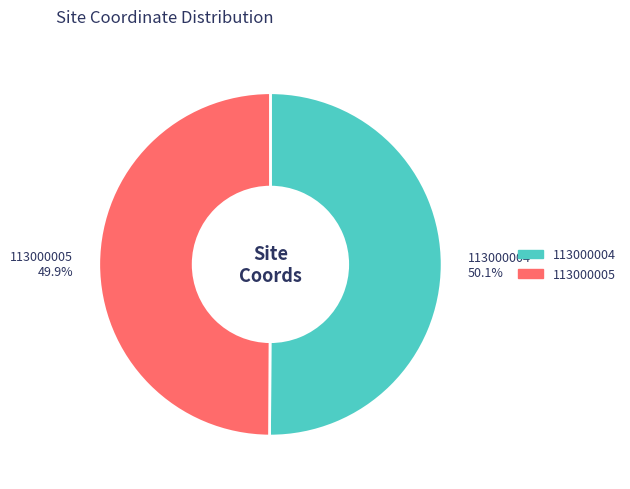

What is the ratio of the value at 113000004 to the value at 113000005?

1.0